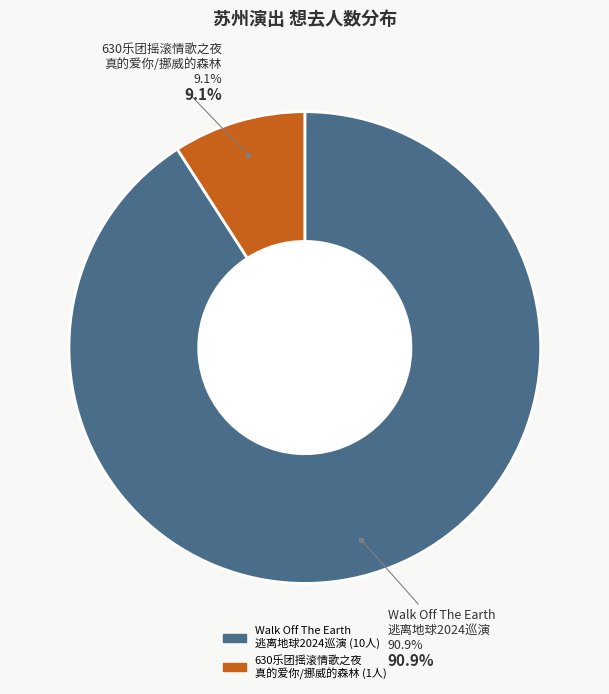

Which category has the smallest portion of the pie?

苏州·630乐团摇滚情歌之夜《真的爱你》《挪威的森林》重温经典演唱会